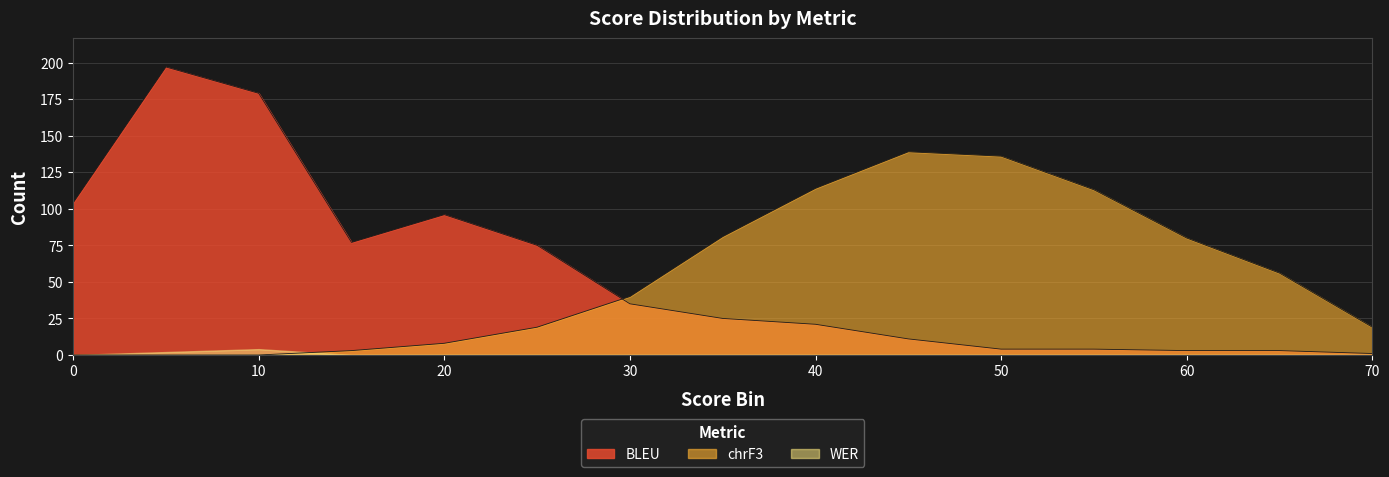

What are all the series names shown in the legend?

BLEU, chrF3, WER